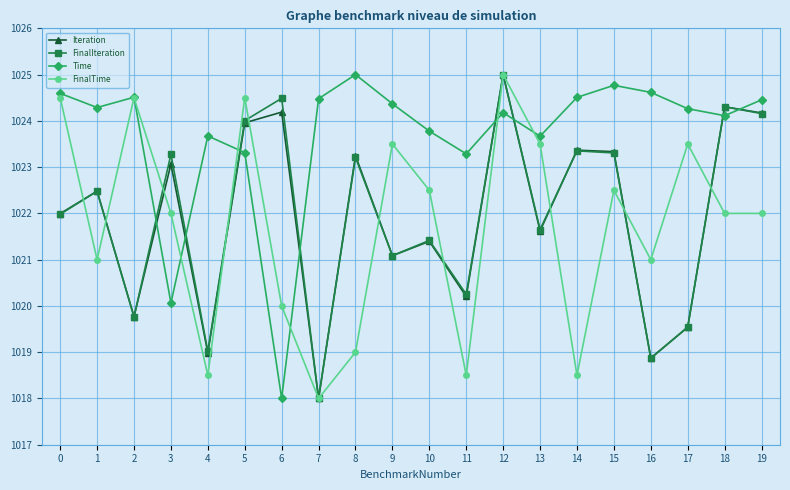

True or false: Time and FinalIteration intersect in this chart.

True